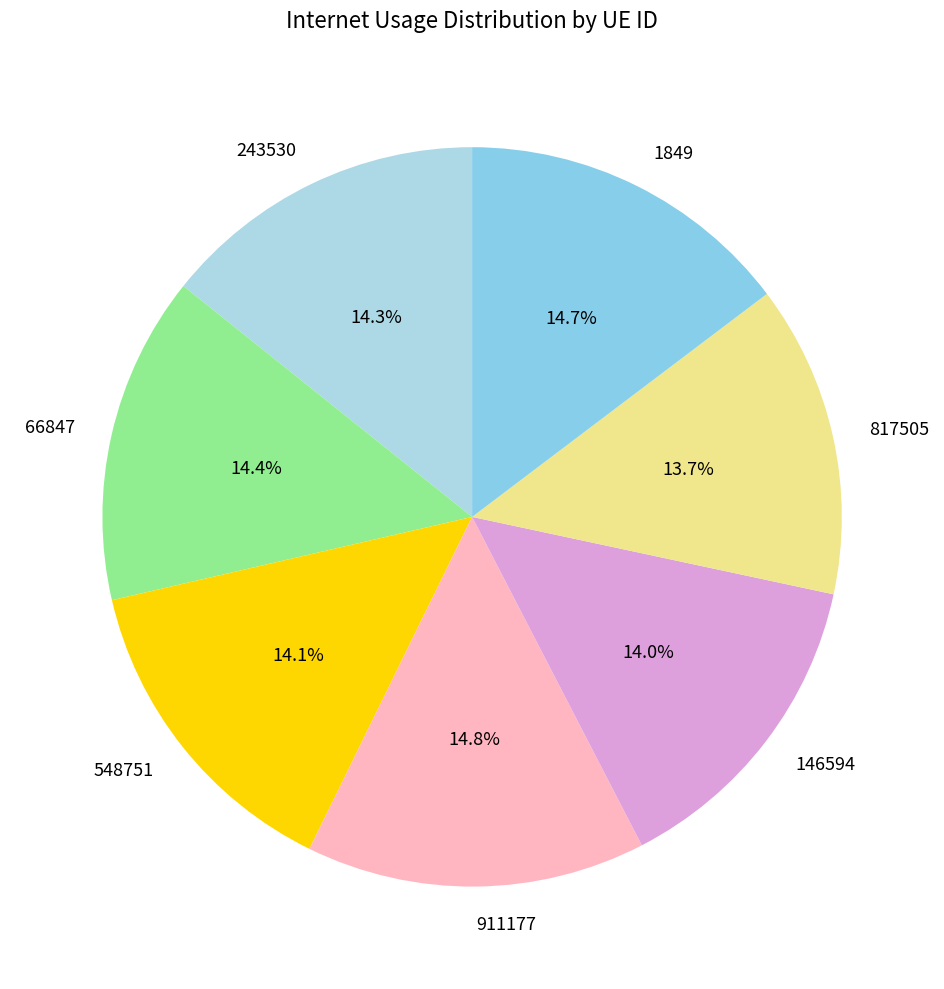

To the nearest percent, what is the average slice percentage?

14%